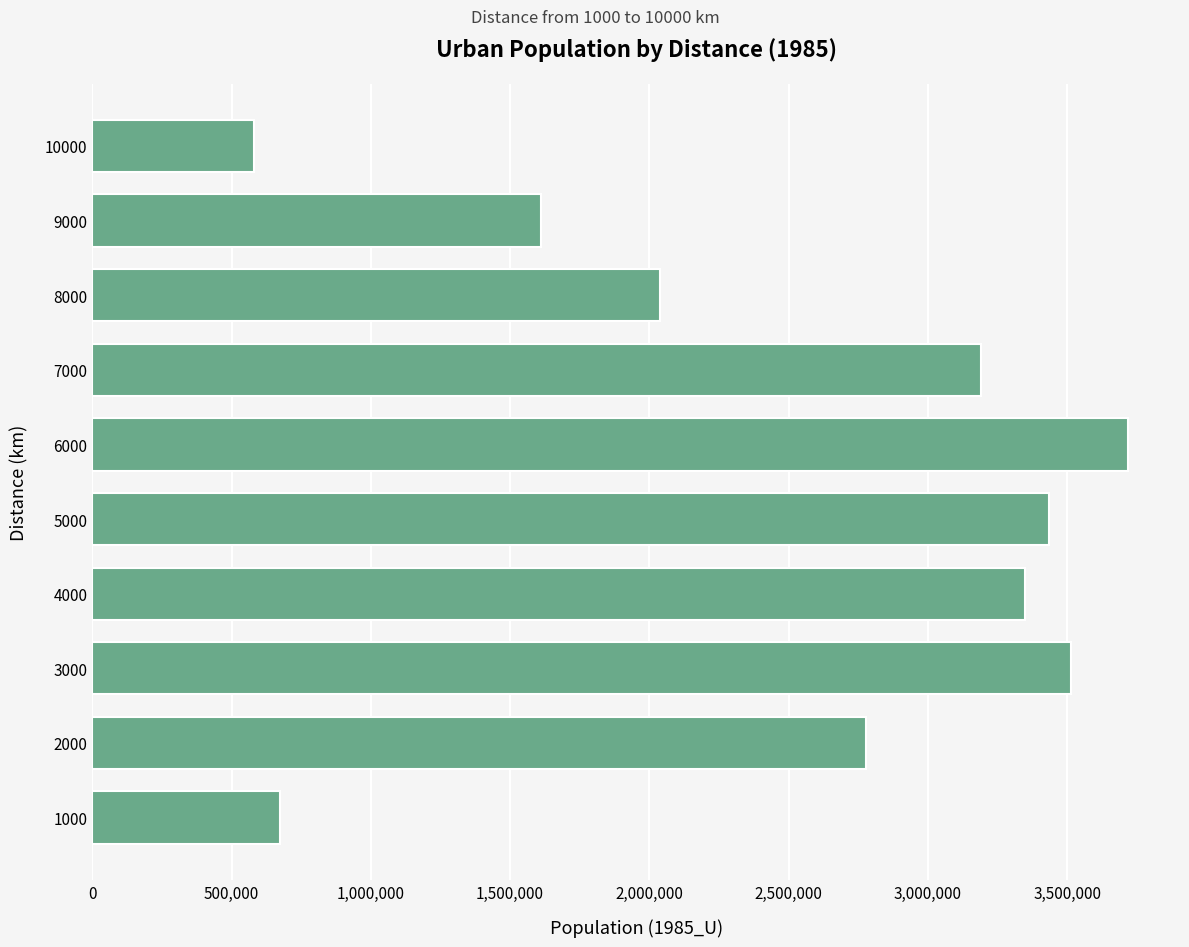

Reading bottom to top, transcribe all the data shown in this chart.

673456	2777862	3512915	3349502	3435930	3719232	3191209	2038024	1611273	579098